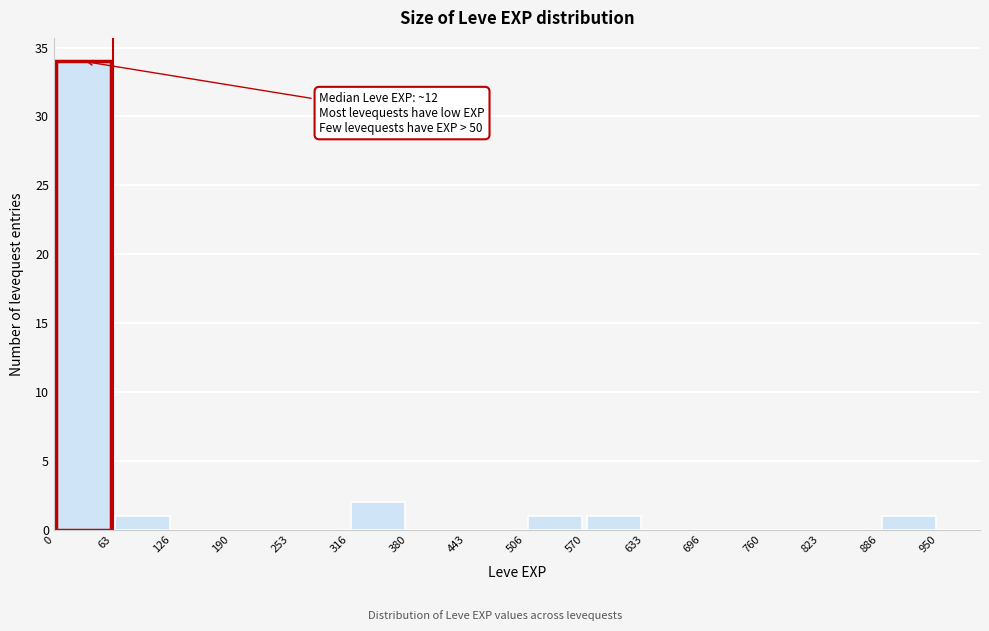

Which range on the x-axis has the tallest bar?

0 to 63